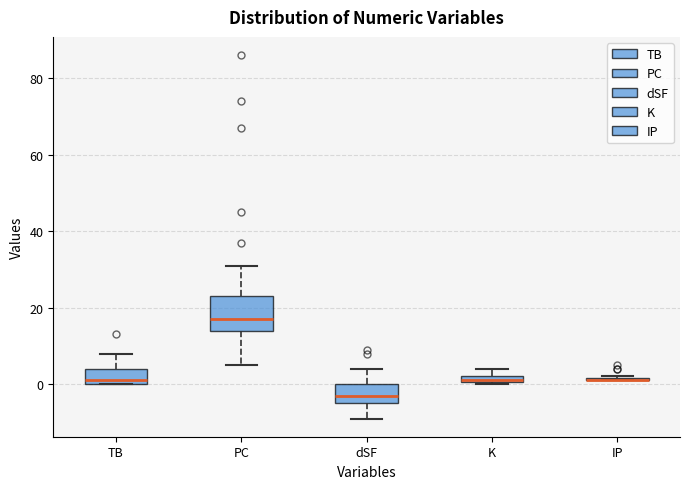

Which box is the tallest, from its lower edge to its upper edge?

PC